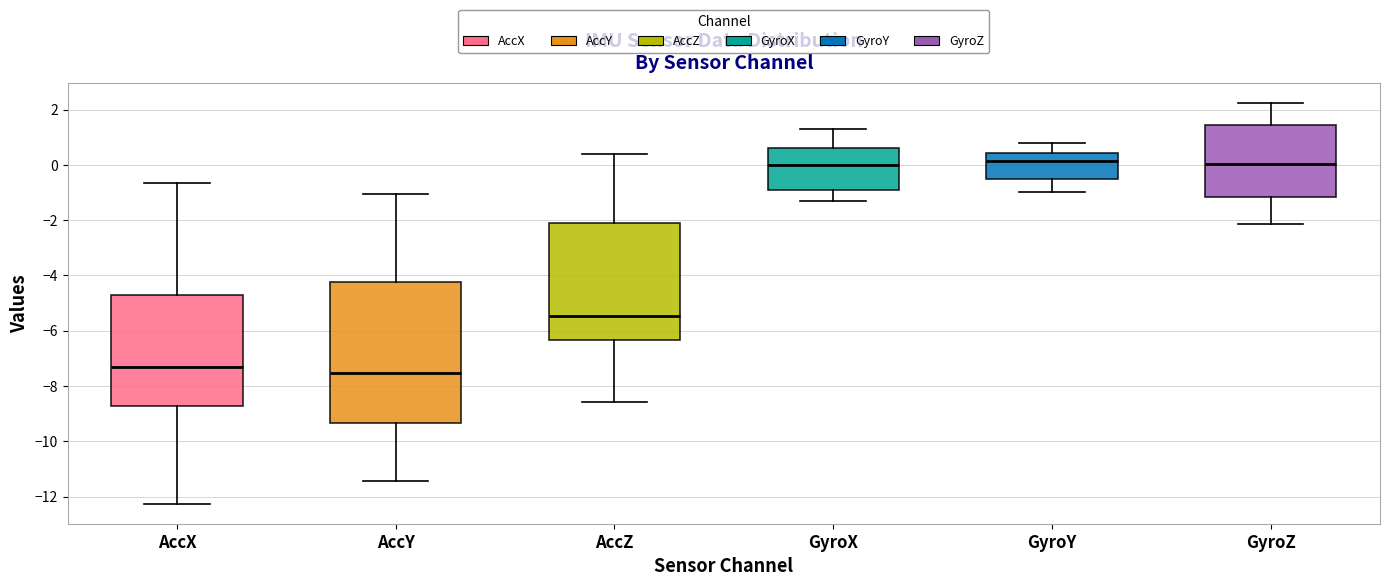

Reading left to right, read every box against the y-axis: the position of its median line, the range the box covers, and the ends of its whiskers. The values are not printed on the chart, so give them approximately, as read against the axis.

AccX: median -7.4, box -8.8 to -4.8, whiskers -12.2 to -0.6
AccY: median -7.6, box -9.4 to -4.2, whiskers -11.4 to -1.0
AccZ: median -5.4, box -6.4 to -2.0, whiskers -8.6 to 0.4
GyroX: median 0.0, box -0.8 to 0.6, whiskers -1.2 to 1.4
GyroY: median 0.2, box -0.6 to 0.4, whiskers -1.0 to 0.8
GyroZ: median 0.0, box -1.2 to 1.4, whiskers -2.2 to 2.2